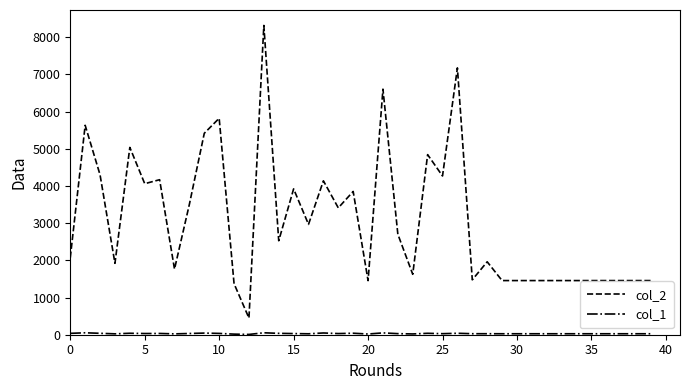

Which series has the largest range (max minus min)?

col_2